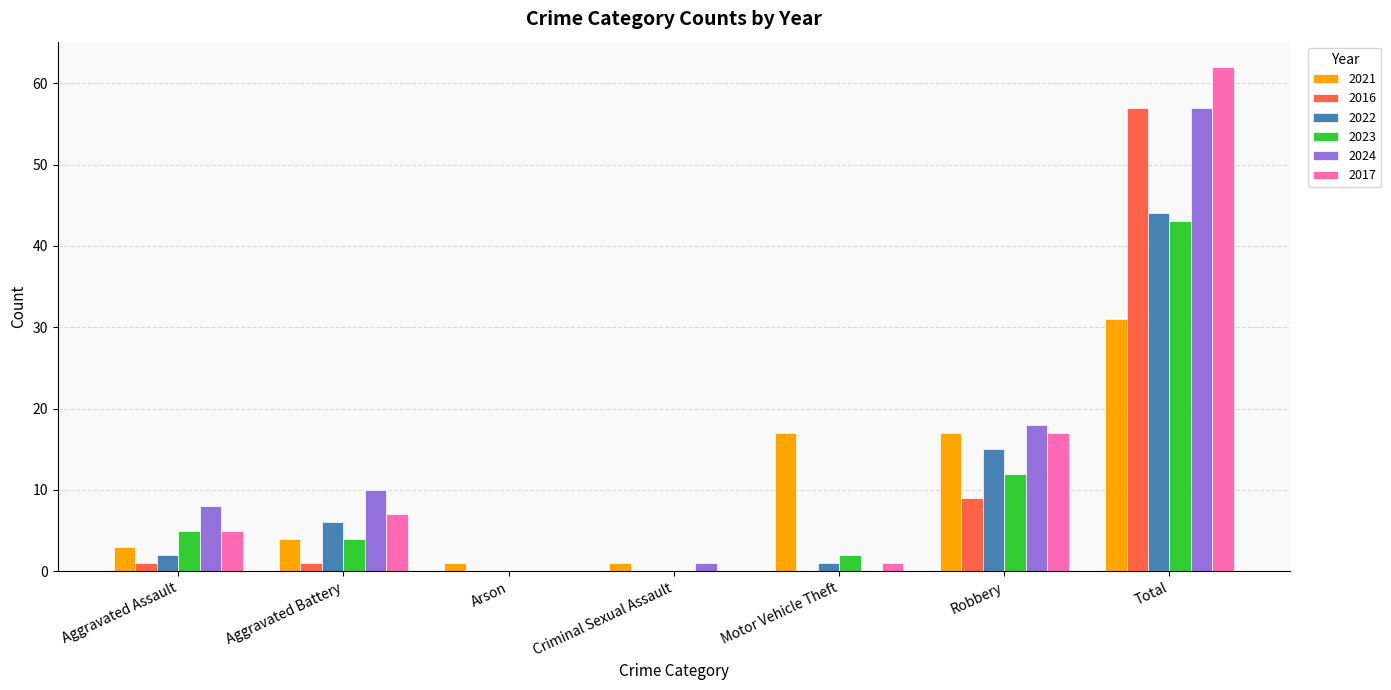

What is the sum of all 2023 values?

66